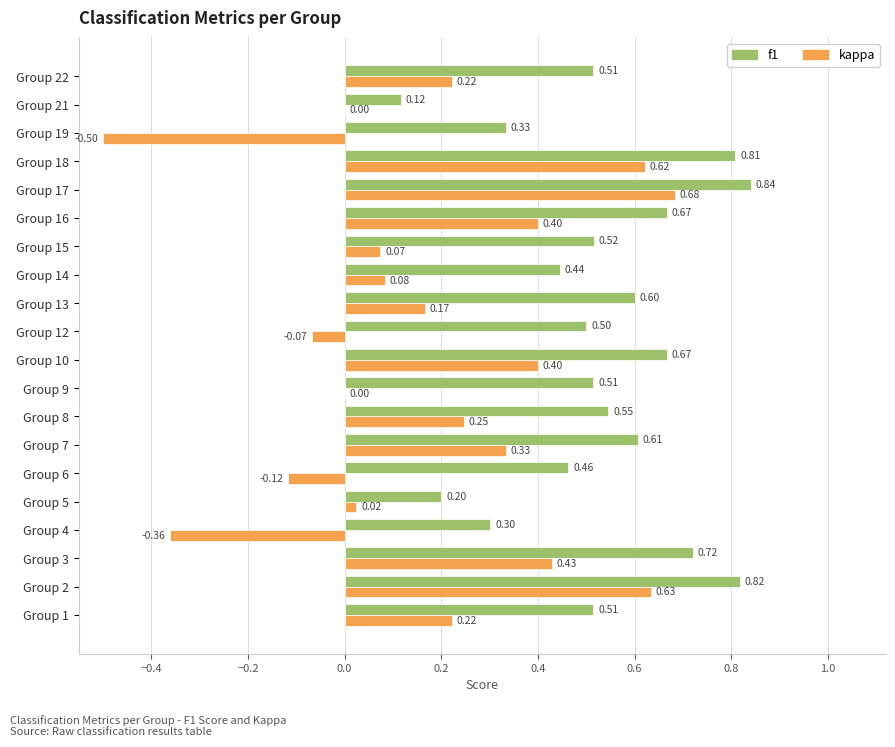

Which series has the widest spread of values?

kappa